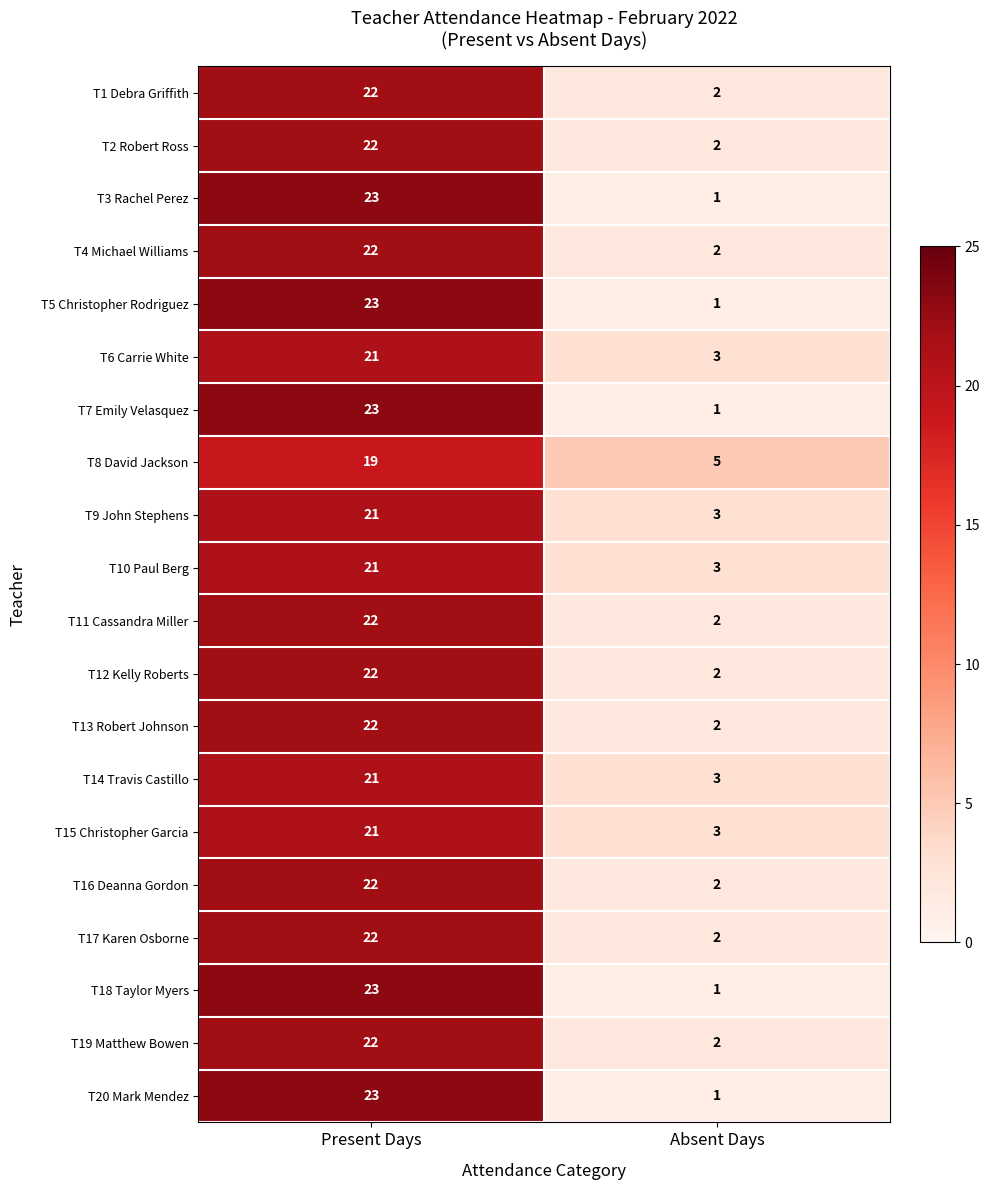

What is the difference between the highest and lowest values at Absent Days?

4